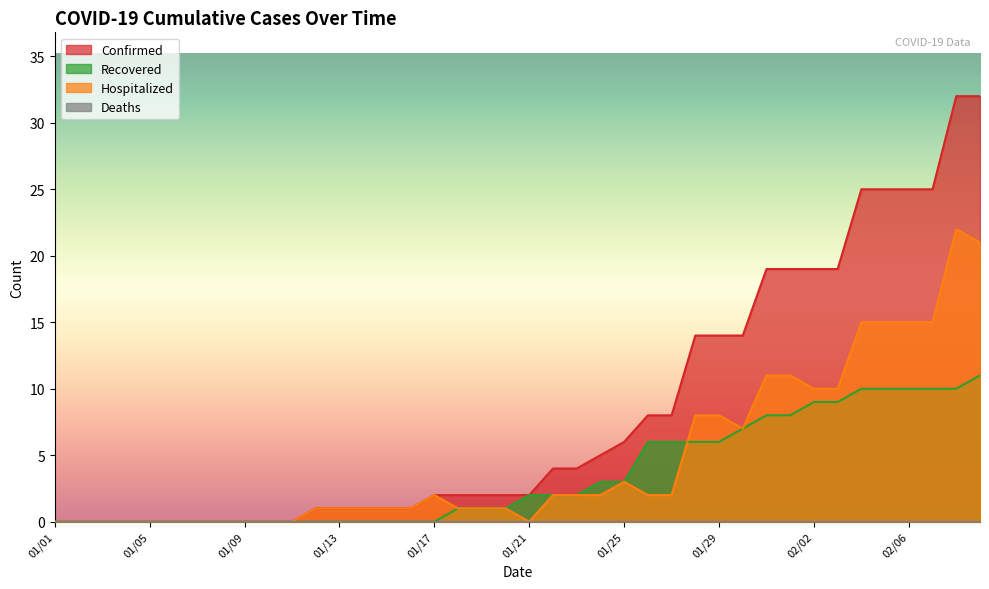

What is the value of the Recovered point at the 27th from the left?

6